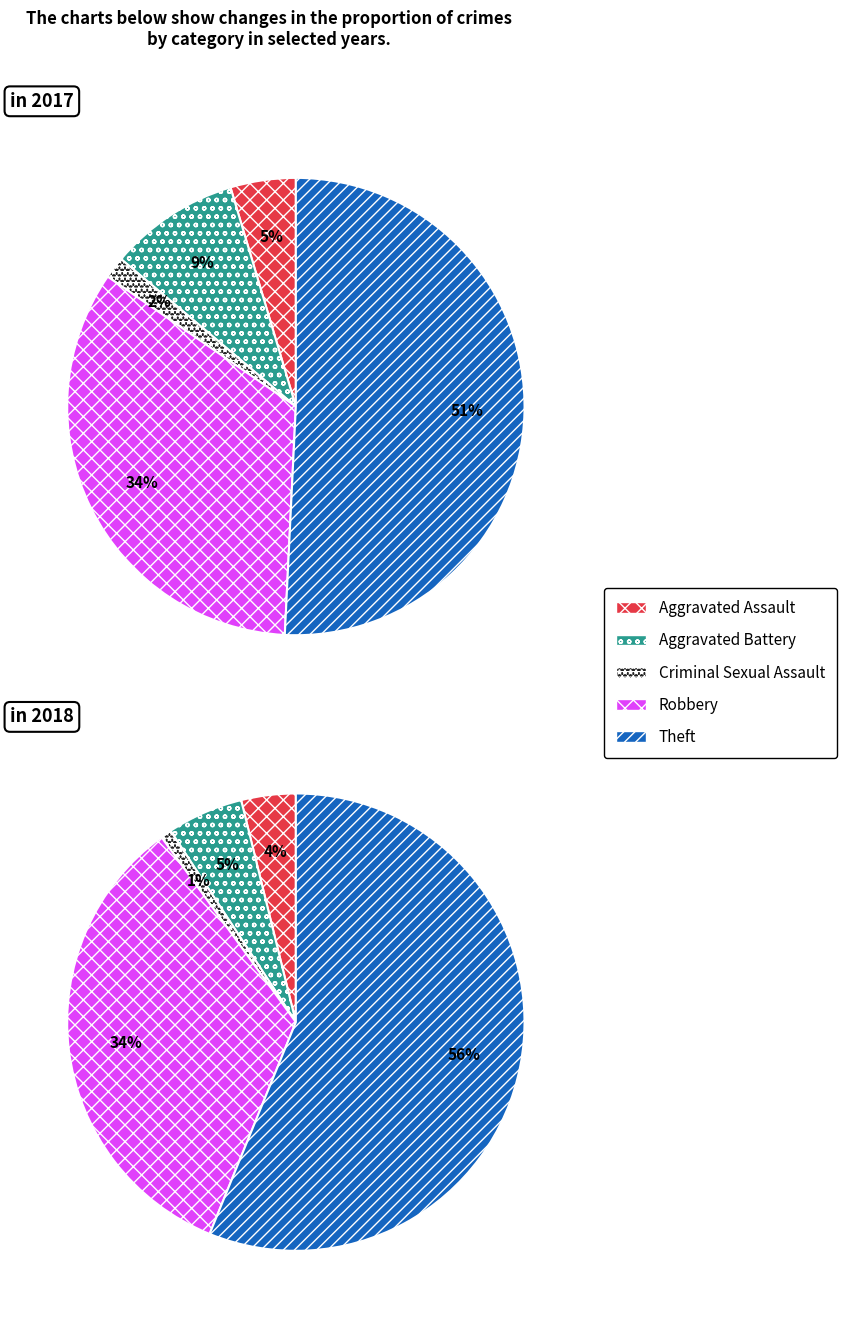

How many slices are in this pie chart?

5